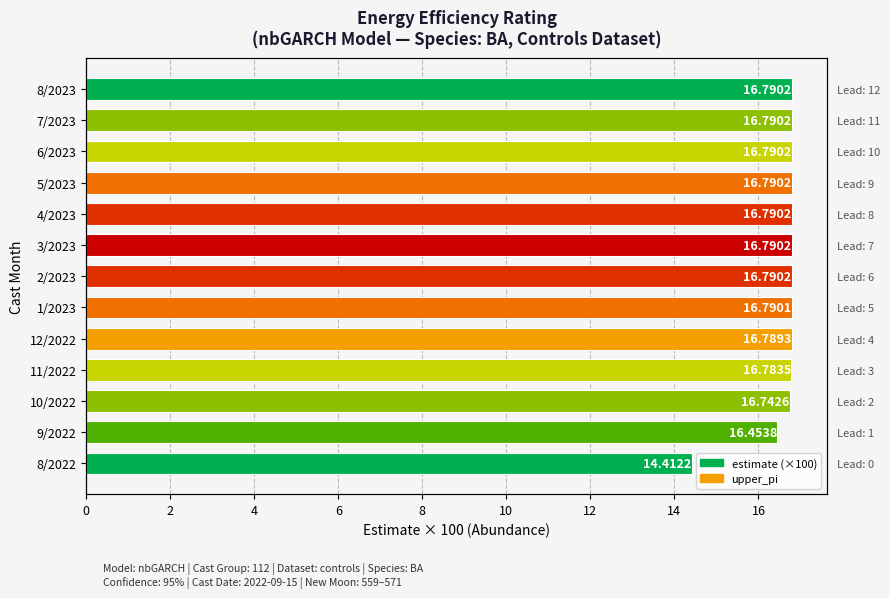

Reading left to right, what are all the values shown in this chart?

14.4	16.5	16.7	16.8	16.8	16.8	16.8	16.8	16.8	16.8	16.8	16.8	16.8